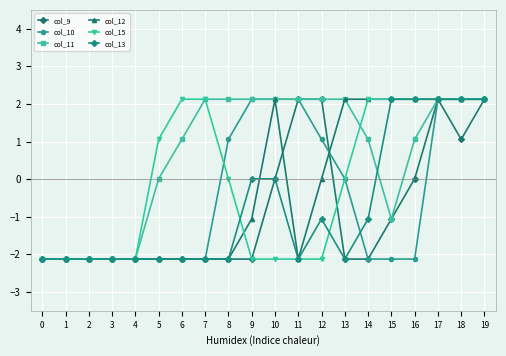

How many series are shown in this chart?

6